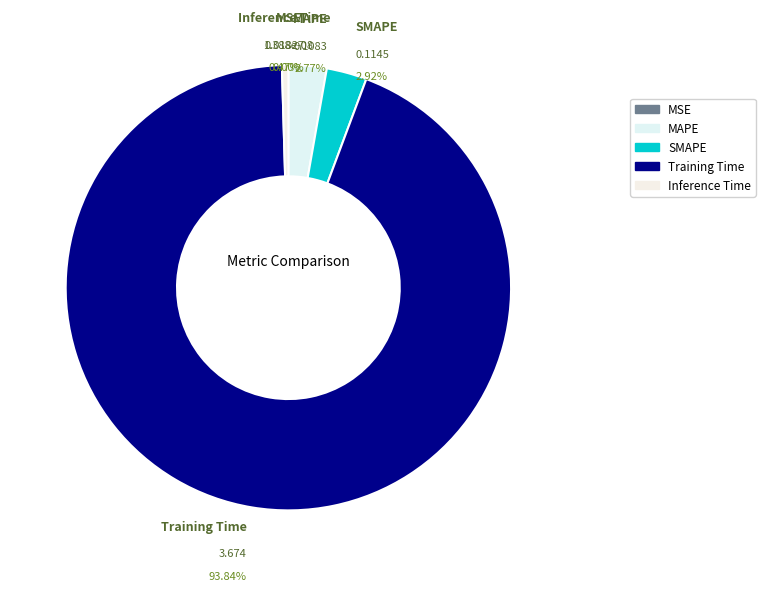

To the nearest percent, what percentage of the pie is Training Time?

94%